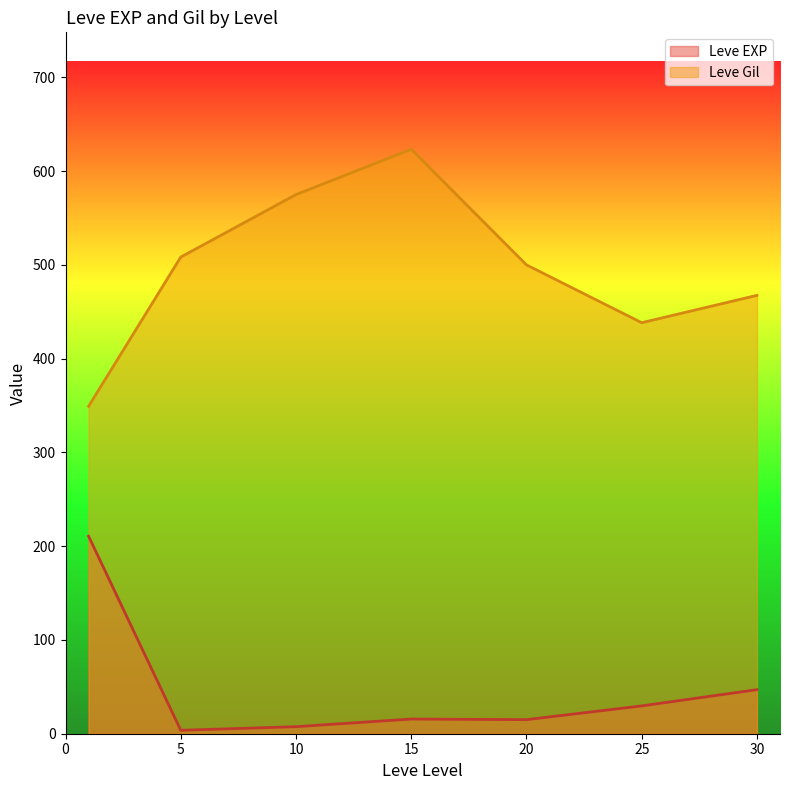

True or false: Leve EXP has more than 0 points higher than both neighbors.

True